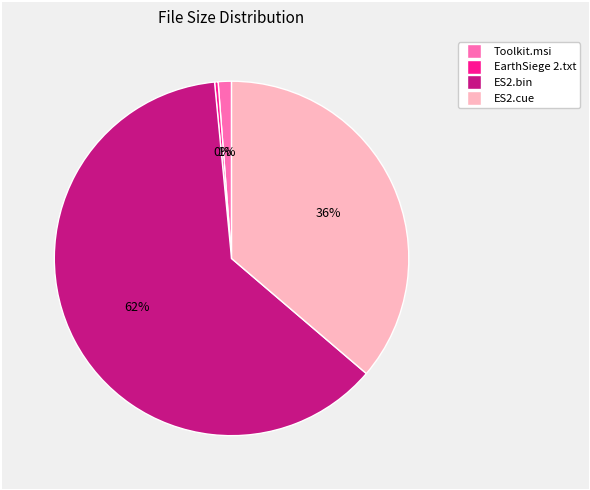

The ES2.bin slice represents 50% of the pie. True or false?

False